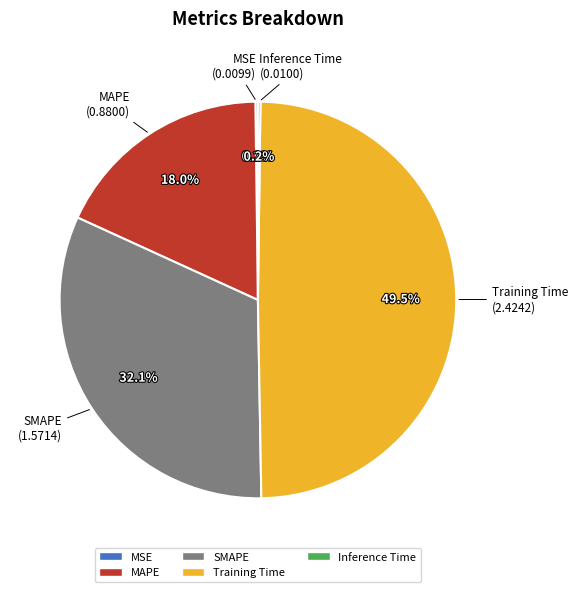

Is there a majority slice in this chart?

No